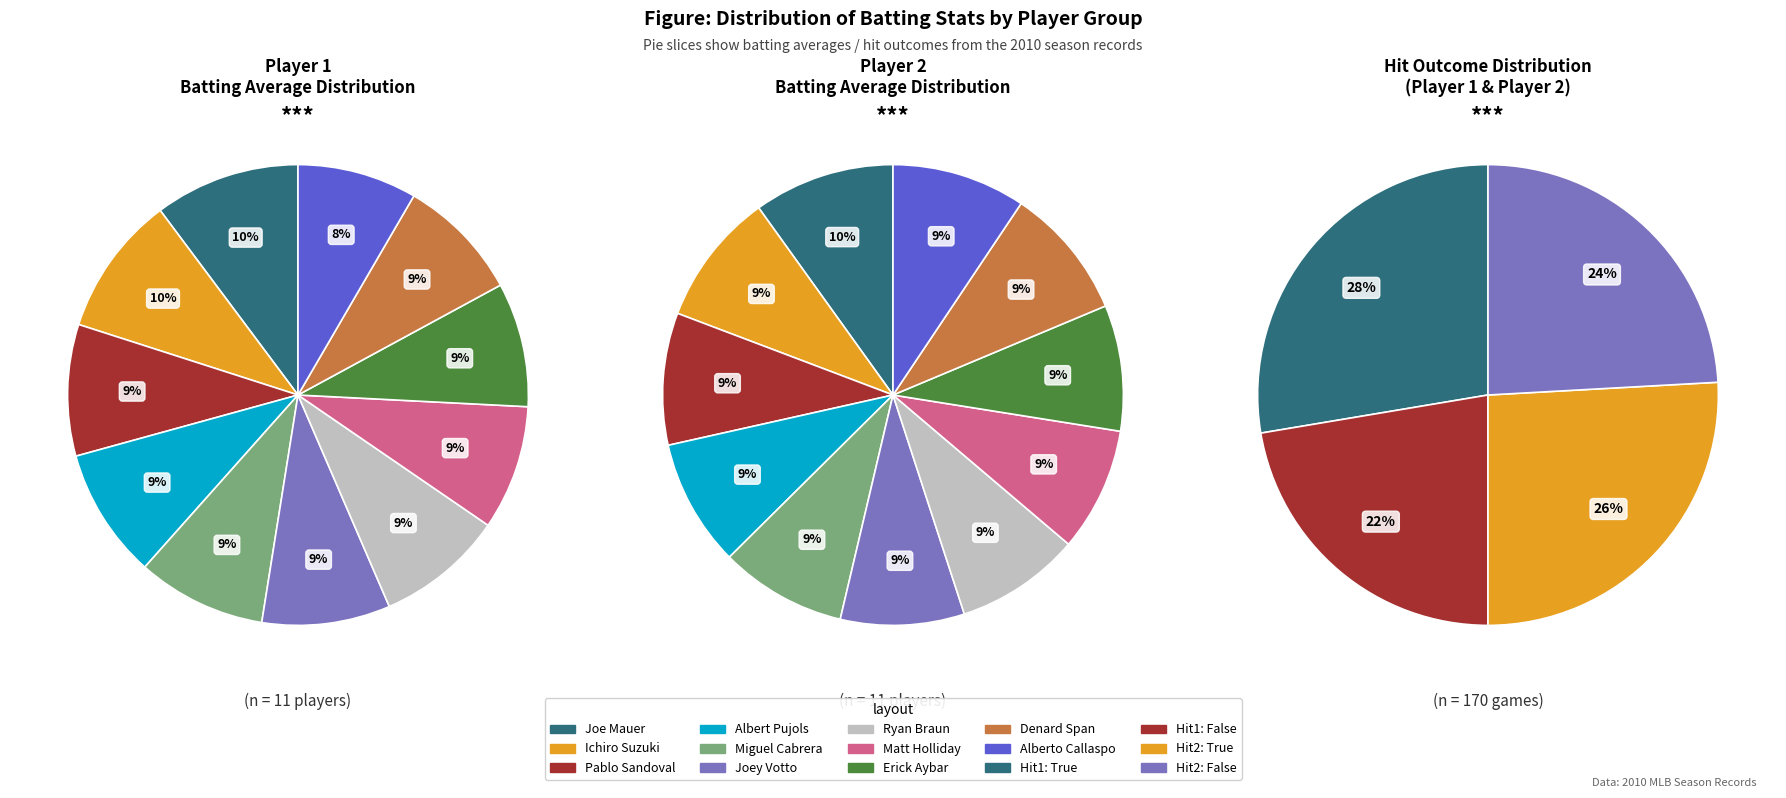

What portion of the pie excludes Joe Mauer?

89.8%